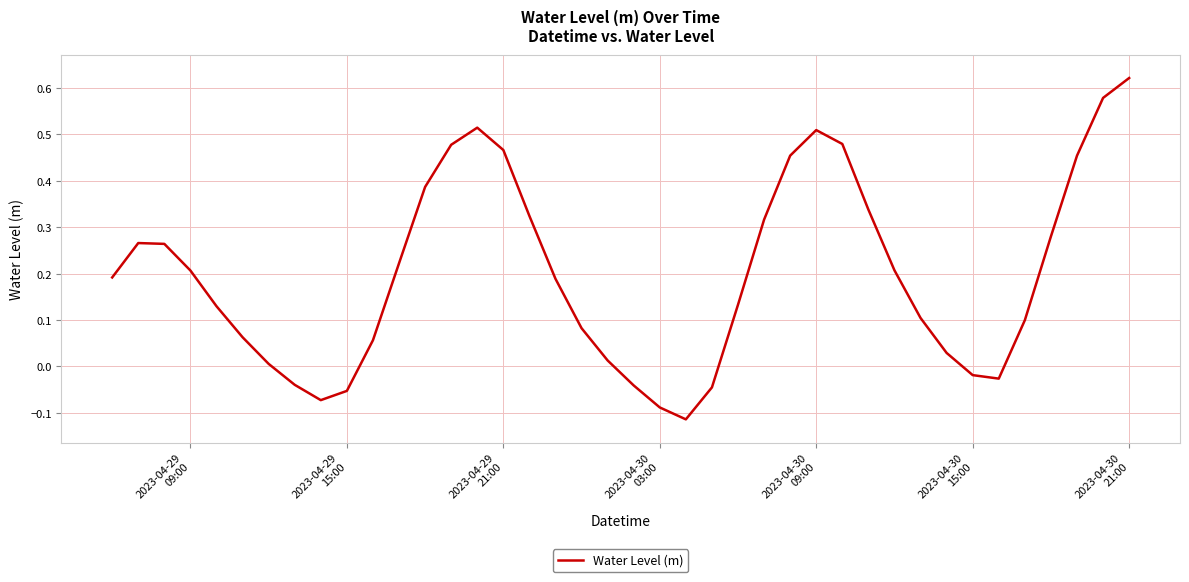

What is the difference between the maximum and minimum values?

0.7